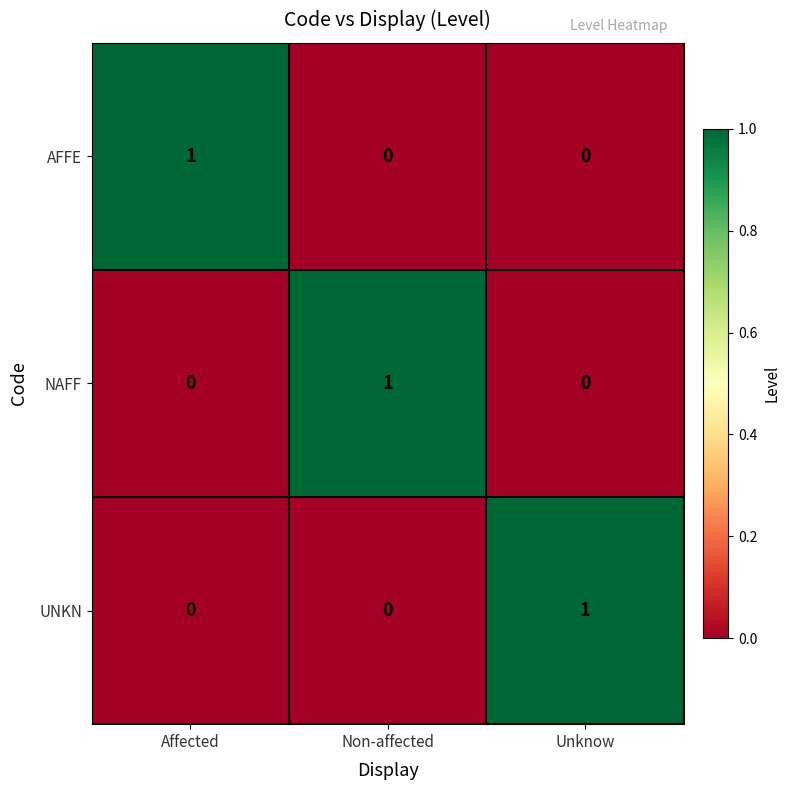

Is it true that NAFF equals 2 at Non-affected?

False